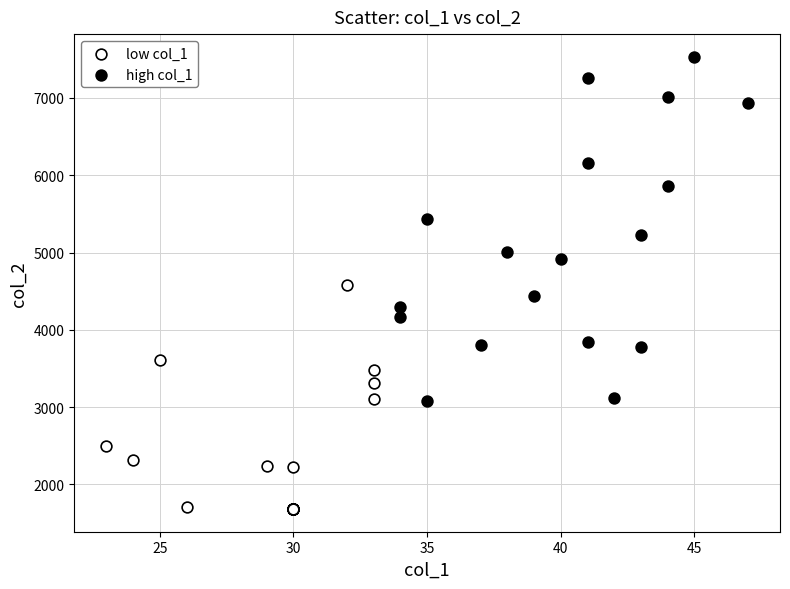

Which series has the widest spread of Y values?

high col_1